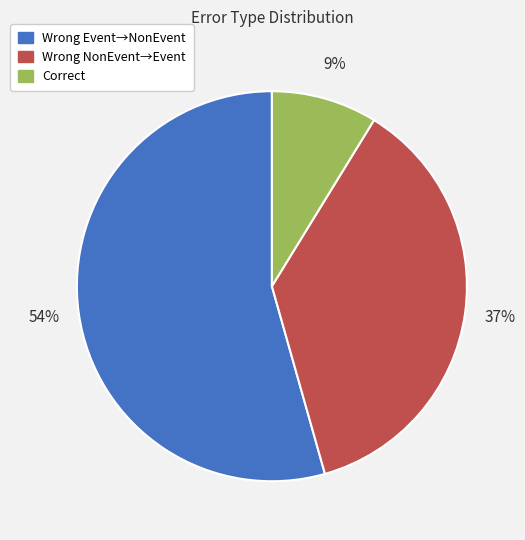

To the nearest percent, what is the average slice percentage?

33%